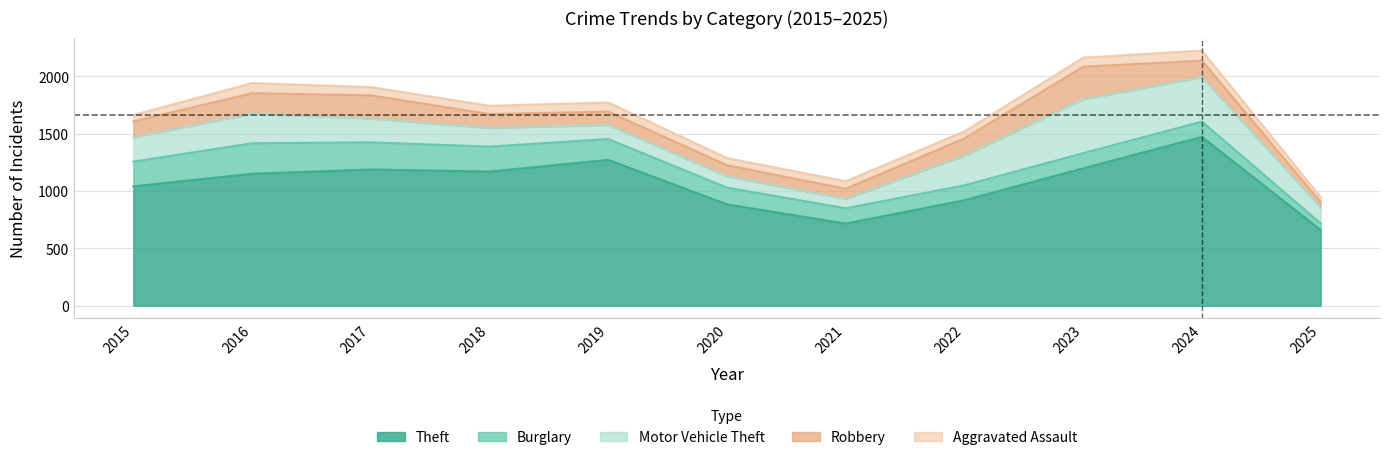

How many lines are shown in the chart?

5